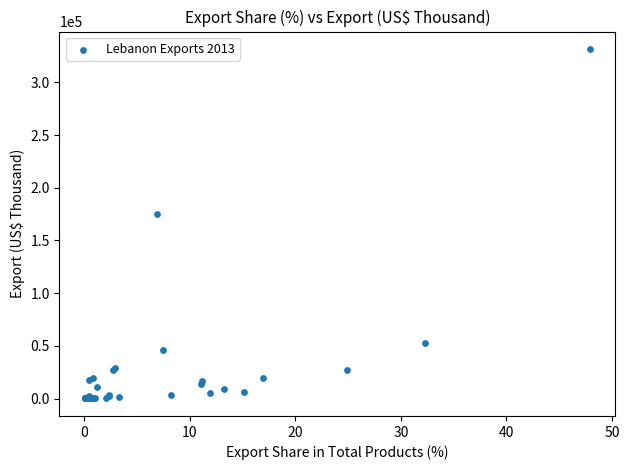

What Y value in the scatter plot is closest to 165883?

174783.0